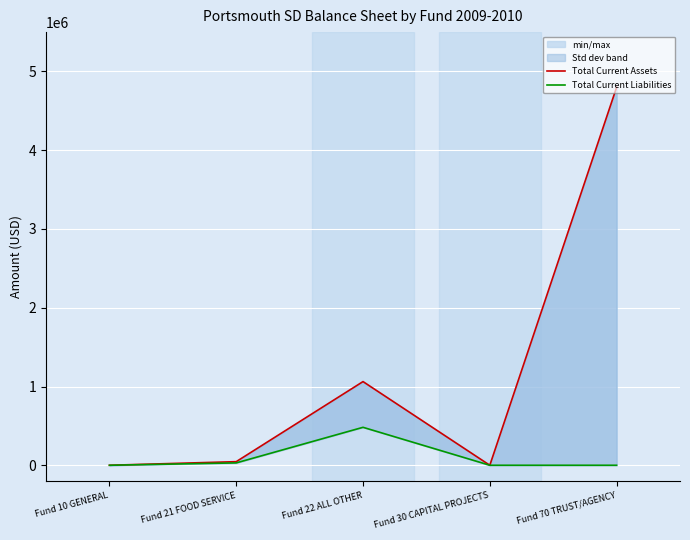

What is the difference between the second highest and second lowest values in the Total Current Liabilities series?

29952.3